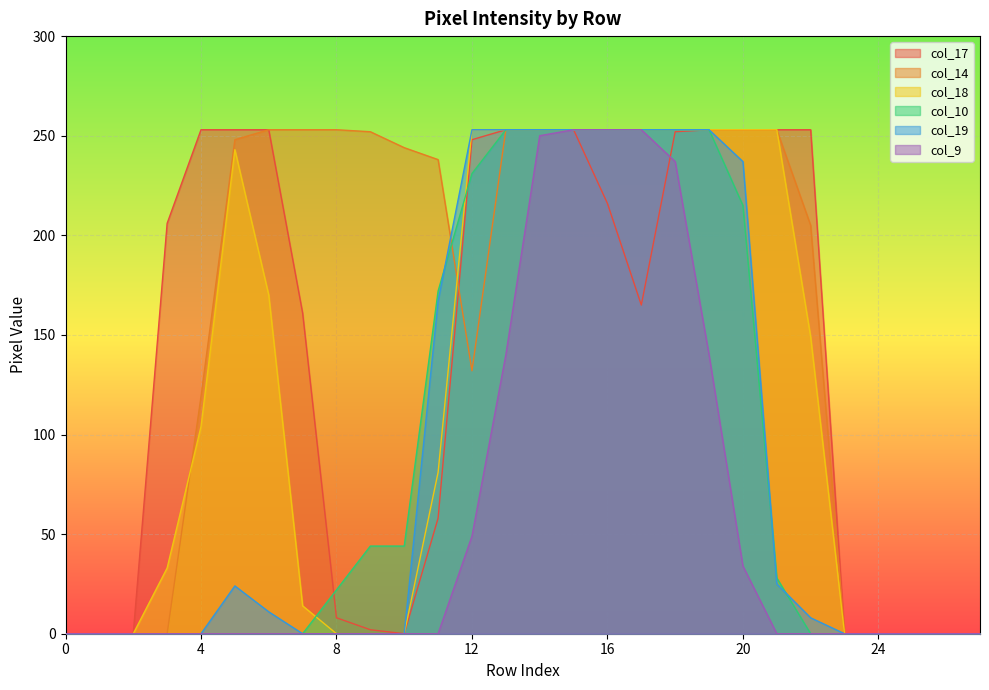

What is the value of the col_10 point at the 9th from the left?

22